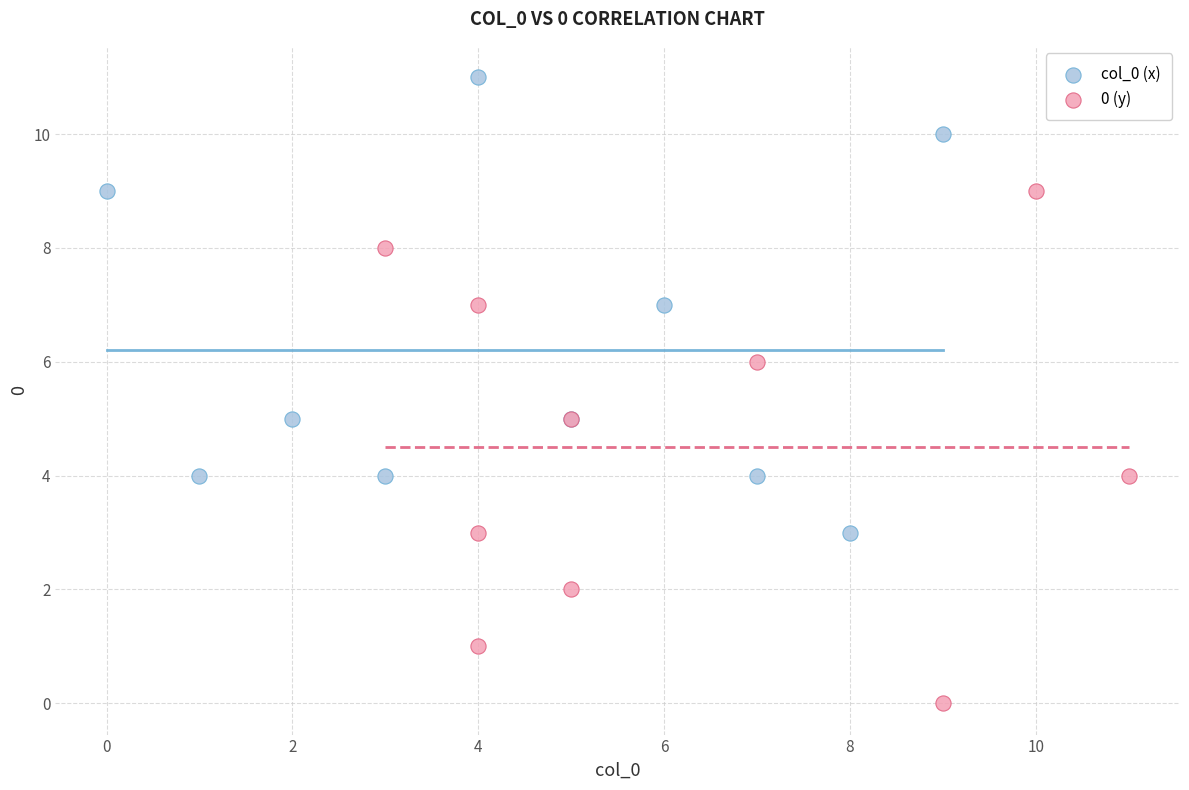

What are all the series names shown in the legend?

col_0 (x), 0 (y)